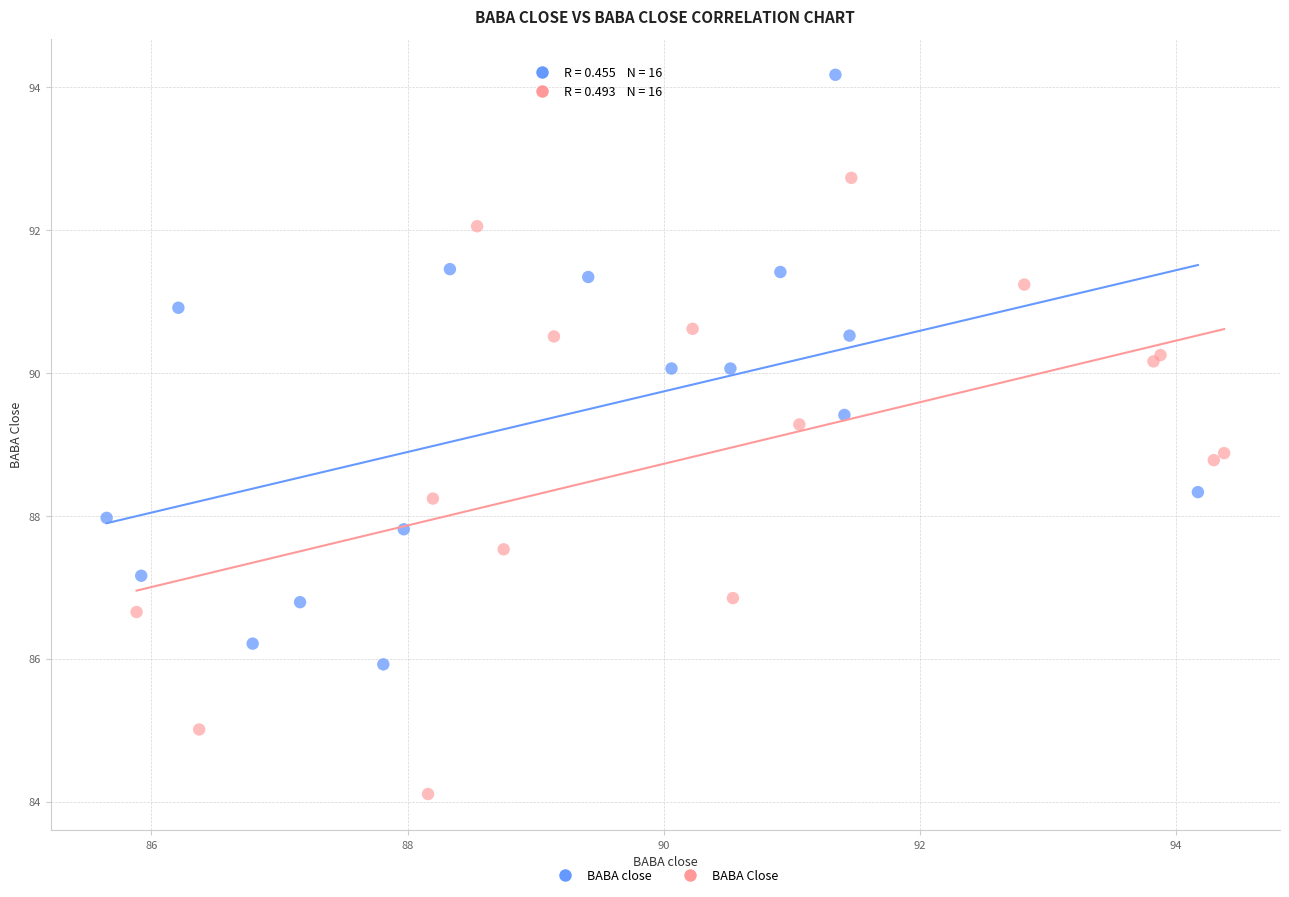

Which series contains the lowest Y value?

BABA Close